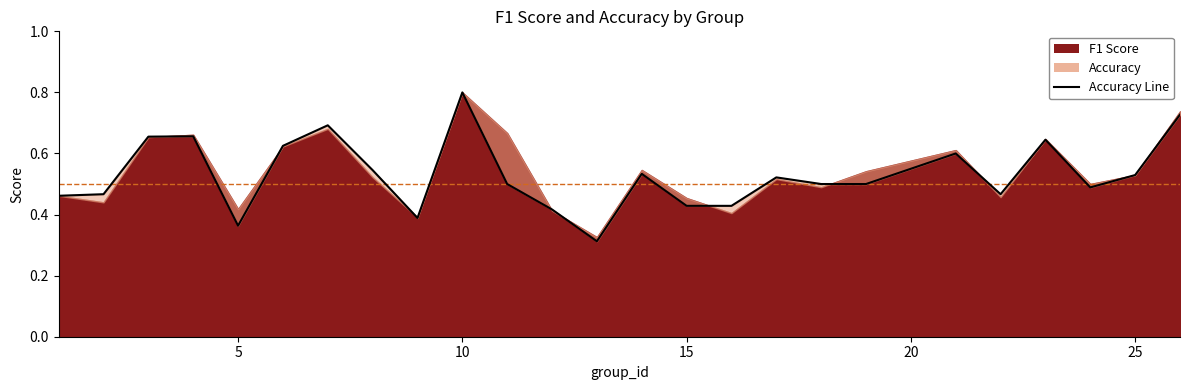

What is the difference between the maximum and second lowest values?

0.4